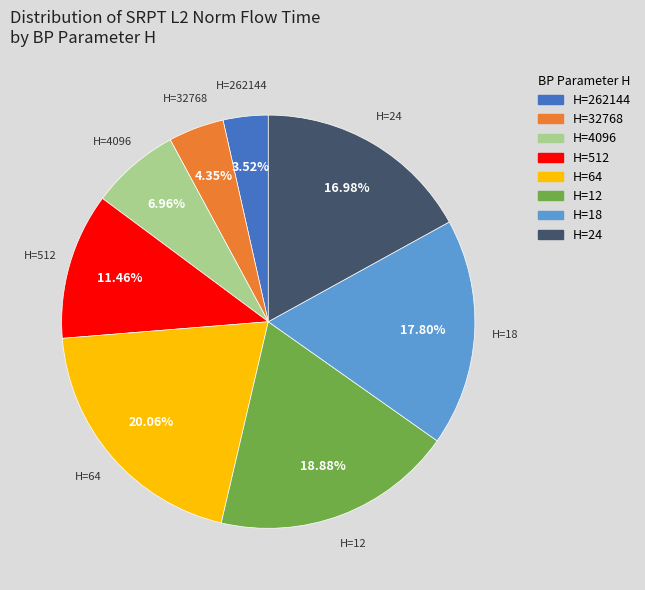

To the nearest percent, what is the difference between the largest and smallest slice percentages?

17%